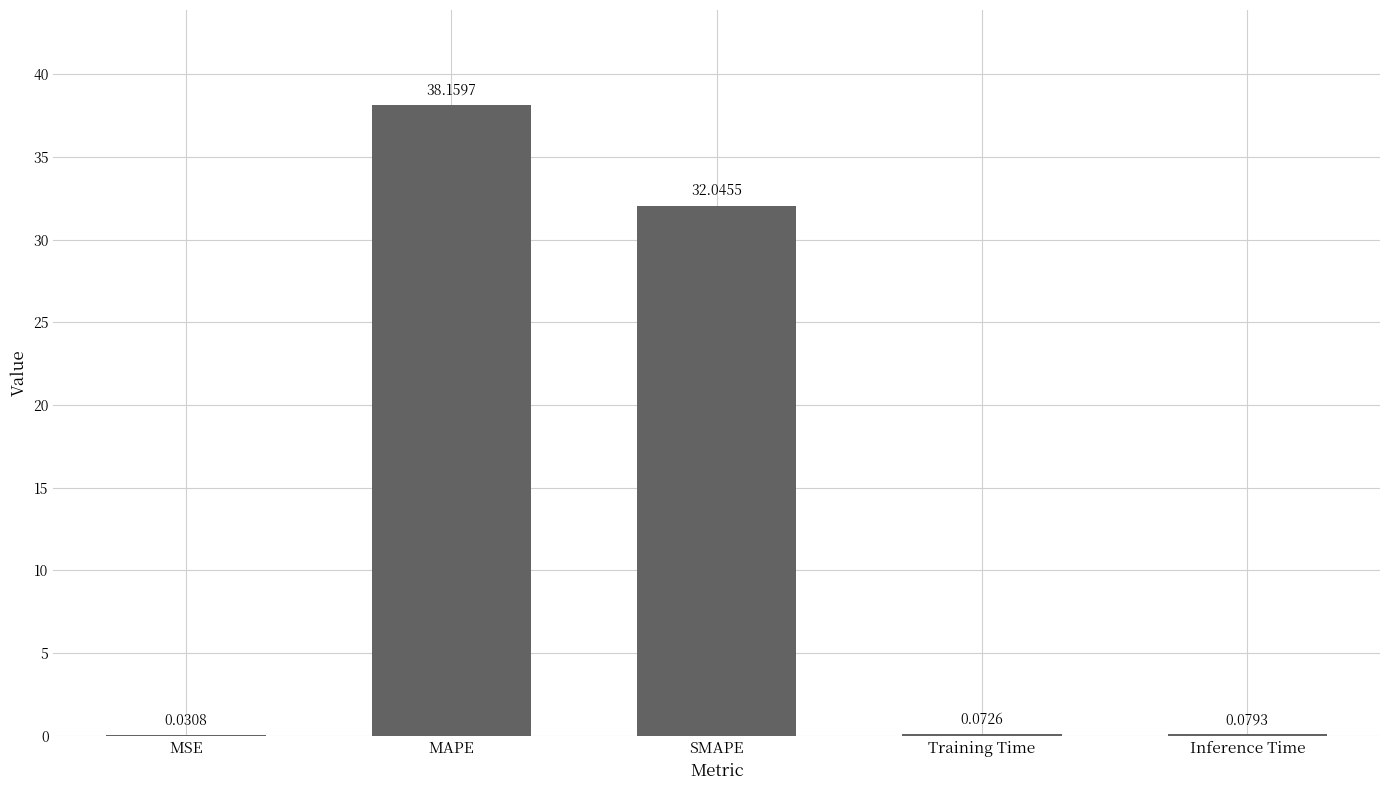

Where is the data nearest to the value 19?

SMAPE